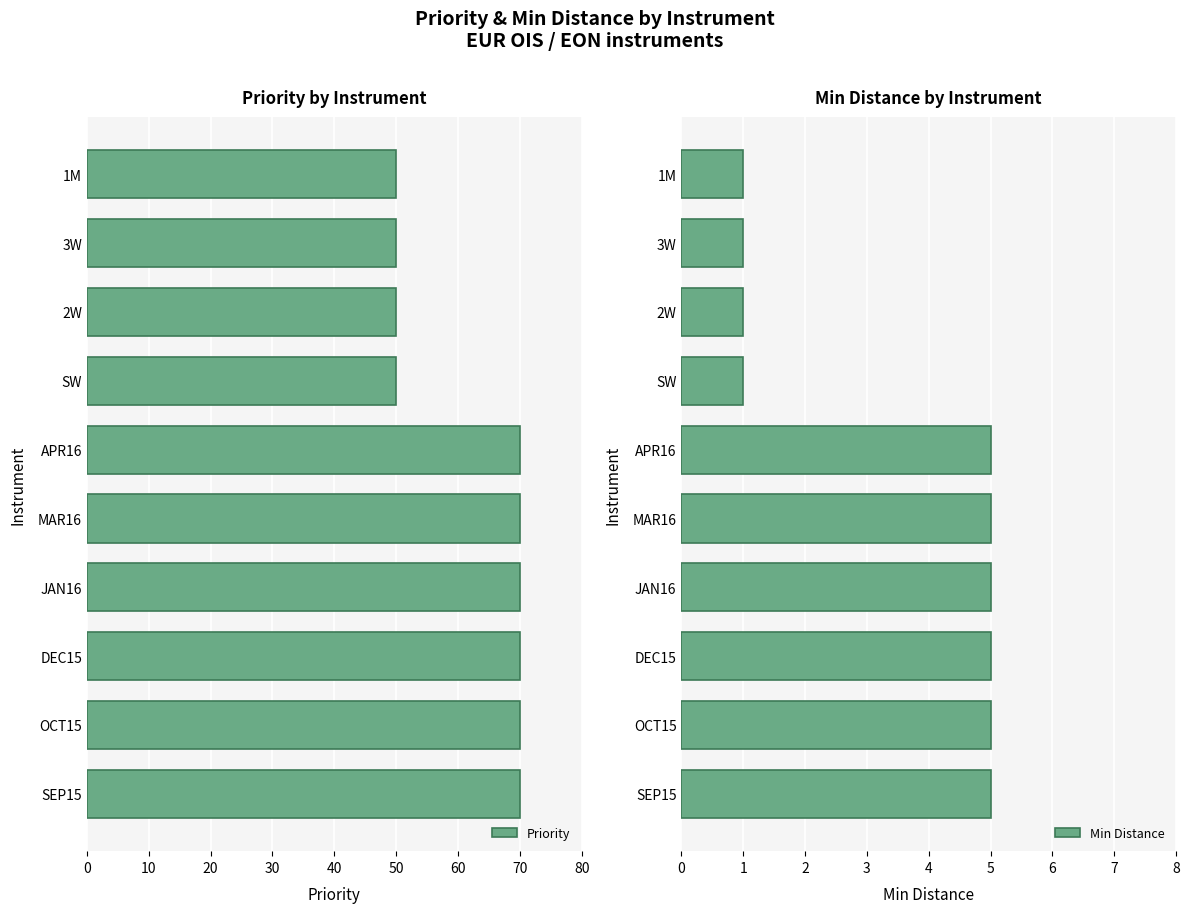

What is the sum of all Priority values?

620